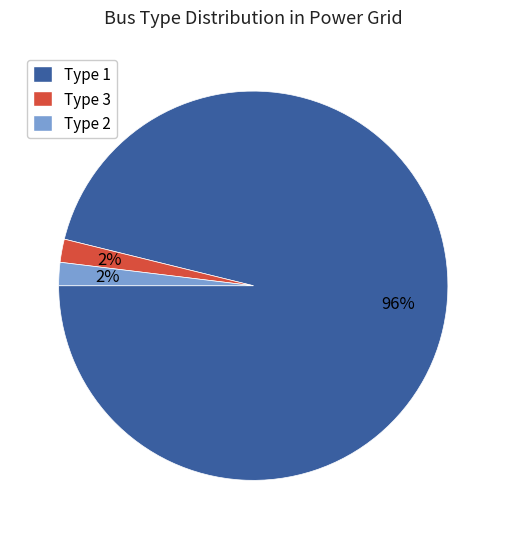

To the nearest percent, what is the difference between the largest and smallest slice percentages?

94%